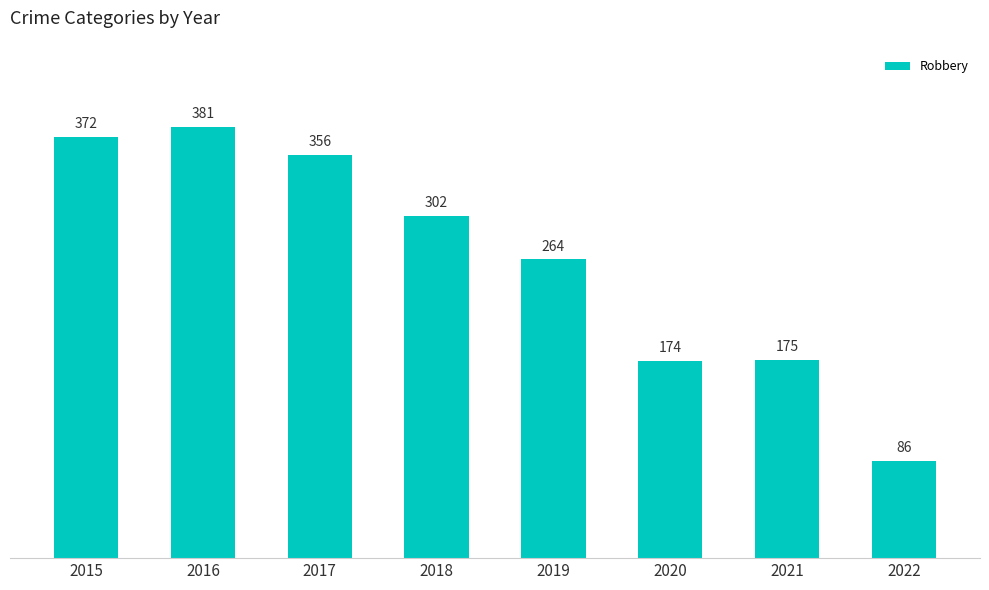

What is the average value?

264